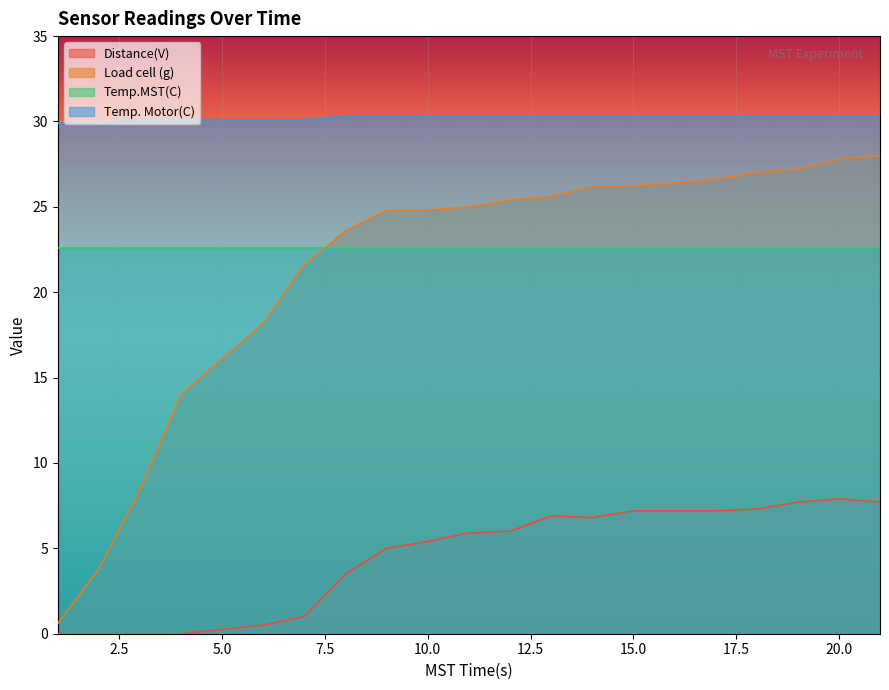

How many data points in Distance(V) are above 6?

9